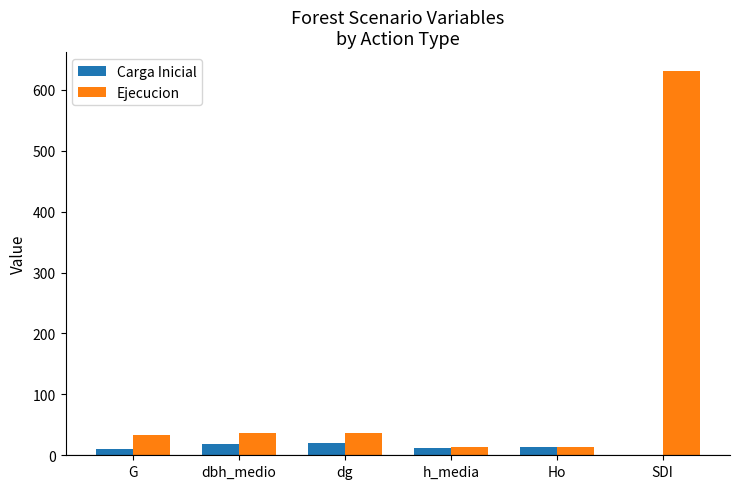

What is the greatest value displayed?

630.2